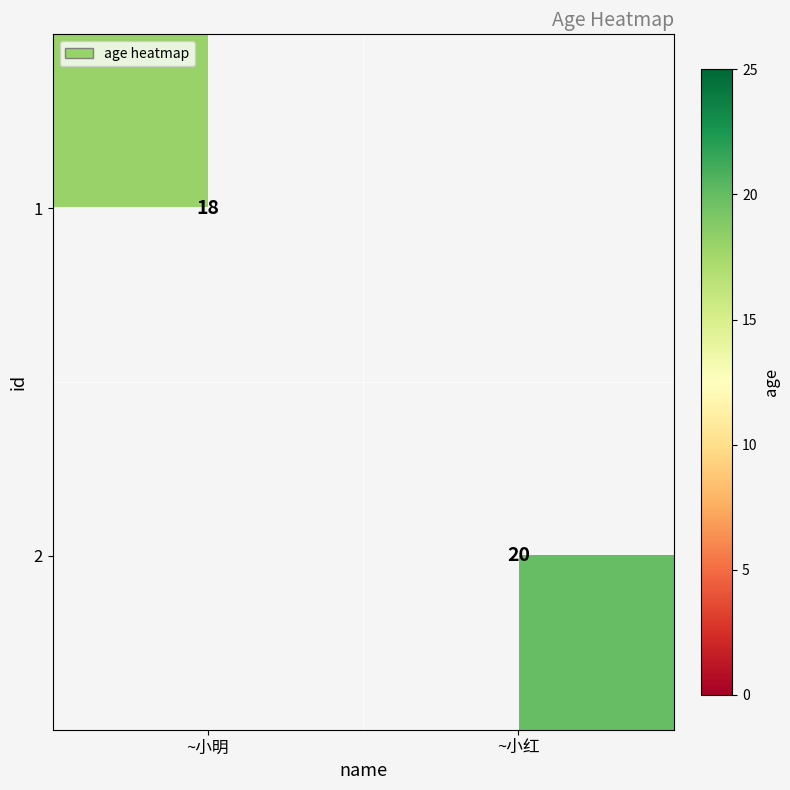

Is it true that 1 equals 9 at ~小明?

False